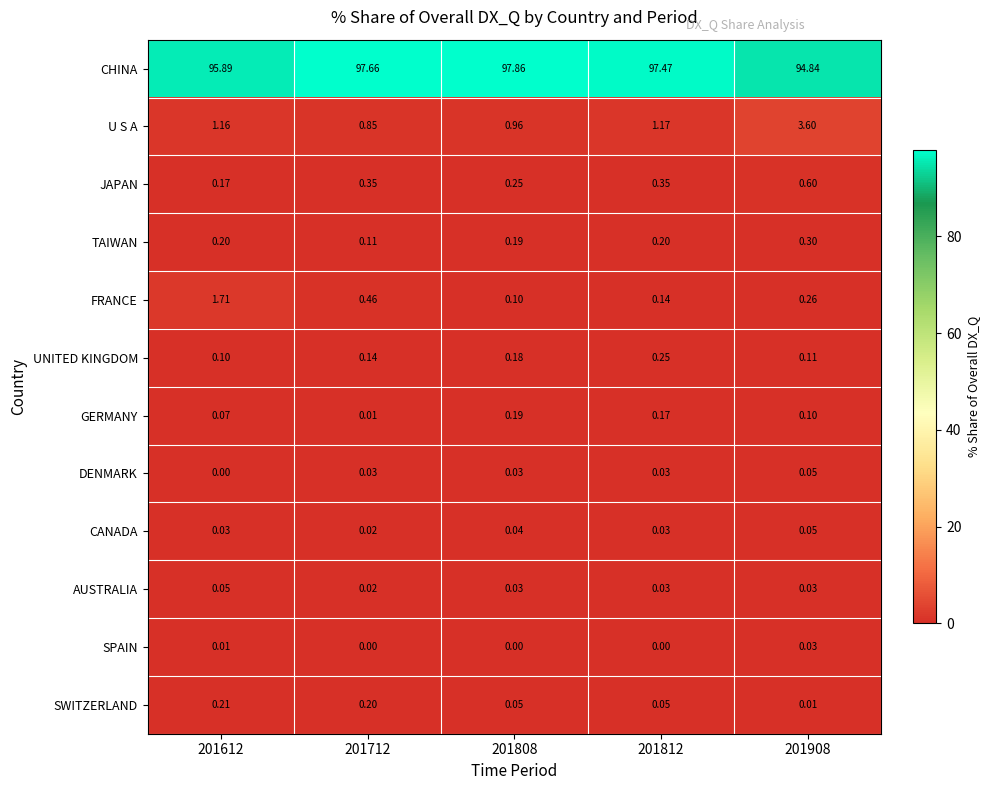

Rank the series at 201612 from lowest to highest value.

DENMARK, SPAIN, CANADA, AUSTRALIA, GERMANY, UNITED KINGDOM, JAPAN, TAIWAN, SWITZERLAND, U S A, FRANCE, CHINA